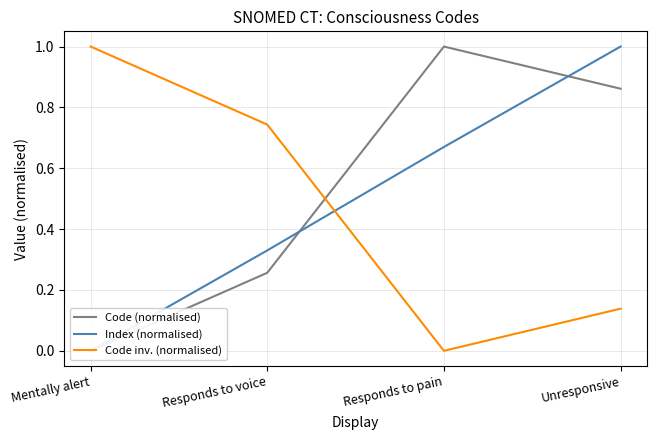

Reading right to left, transcribe all the data shown in this chart.

Code (normalised): 0.9	1.0	0.3	0.0
Index (normalised): 1.0	0.7	0.3	0.0
Code inv. (normalised): 0.1	0.0	0.7	1.0